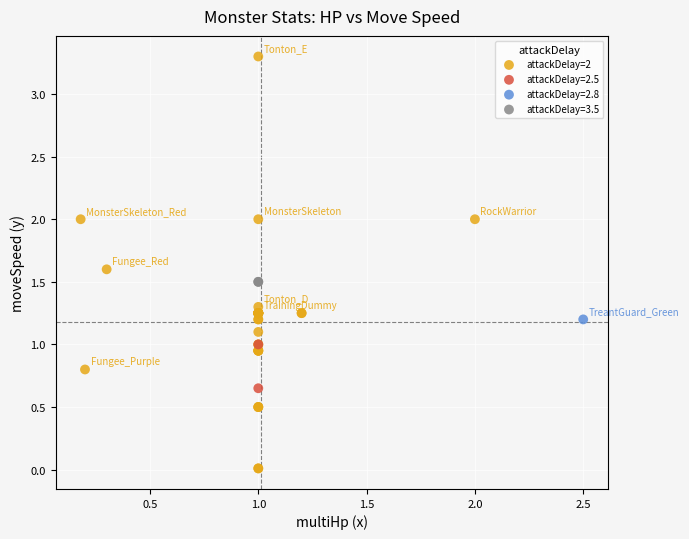

What are all the series names shown in the legend?

attackDelay=2, attackDelay=2.5, attackDelay=2.8, attackDelay=3.5